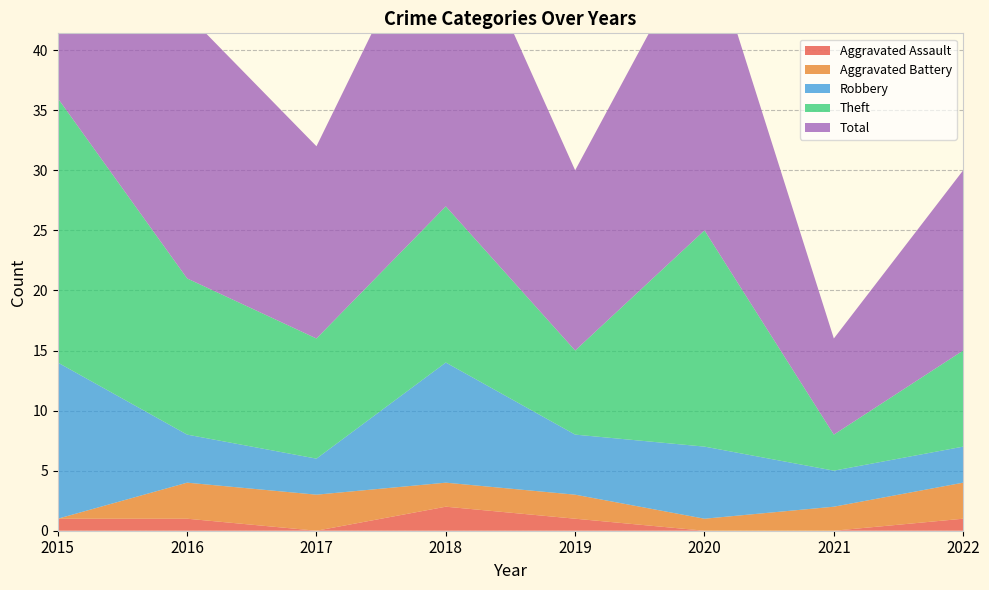

Reading left to right, extract all data points from this chart.

Aggravated Assault: 2015=1	2016=1	2017=0	2018=2	2019=1	2020=0	2021=0	2022=1
Aggravated Battery: 2015=0	2016=3	2017=3	2018=2	2019=2	2020=1	2021=2	2022=3
Robbery: 2015=13	2016=4	2017=3	2018=10	2019=5	2020=6	2021=3	2022=3
Theft: 2015=22	2016=13	2017=10	2018=13	2019=7	2020=18	2021=3	2022=8
Total: 2015=36	2016=22	2017=16	2018=27	2019=15	2020=25	2021=8	2022=15